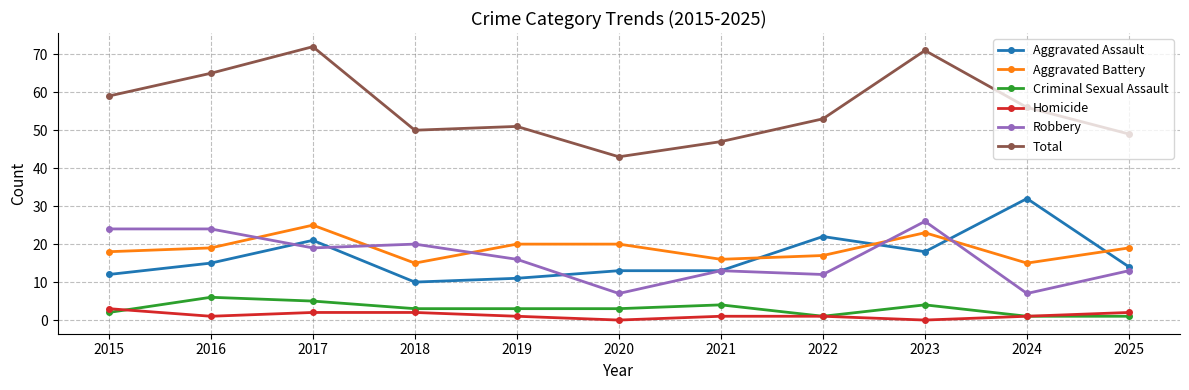

Which series has the largest total across all categories?

Total